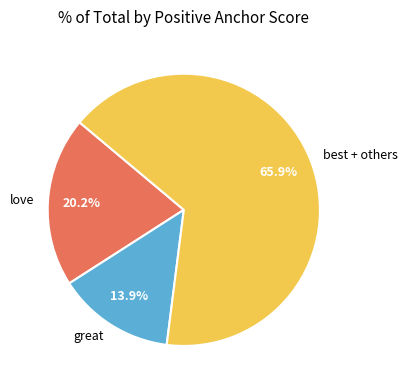

Approximately how many times larger is the value at love compared to best + others?

0.3